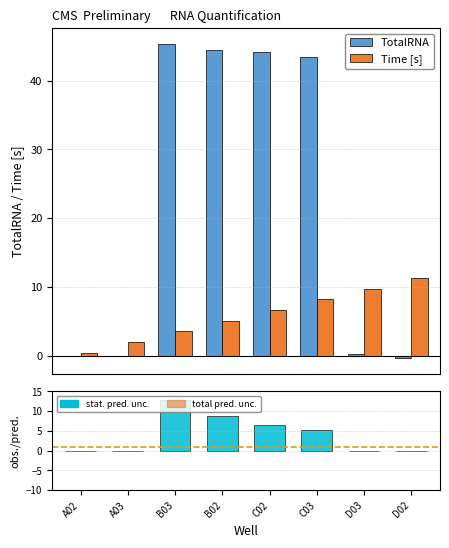

Where does the Time [s] series first go above 6?

C02